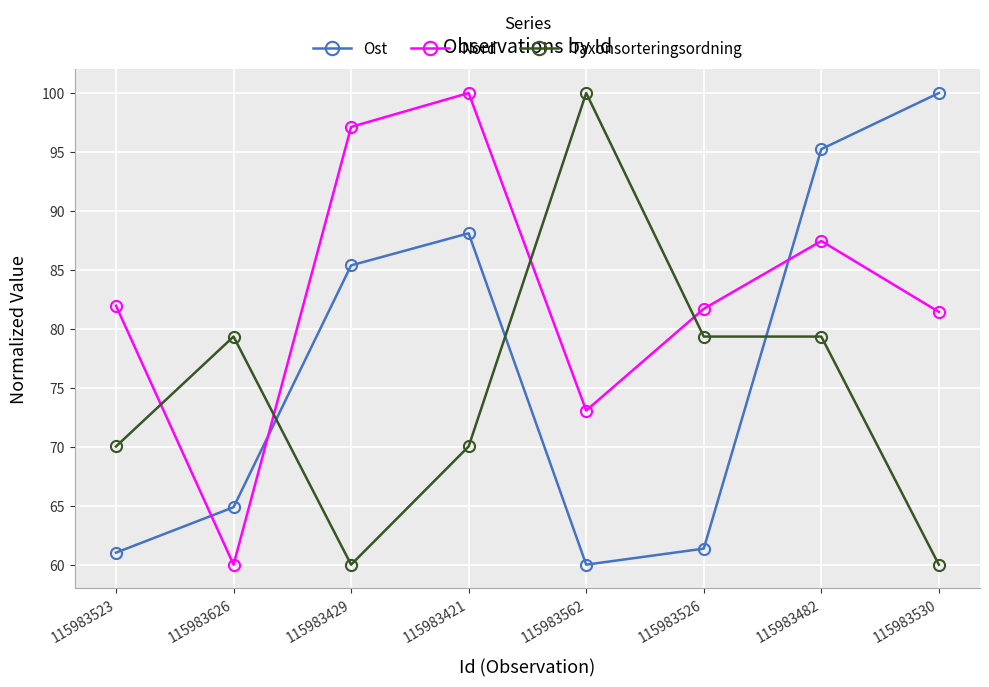

What is the sum of all Nord values?

662.7